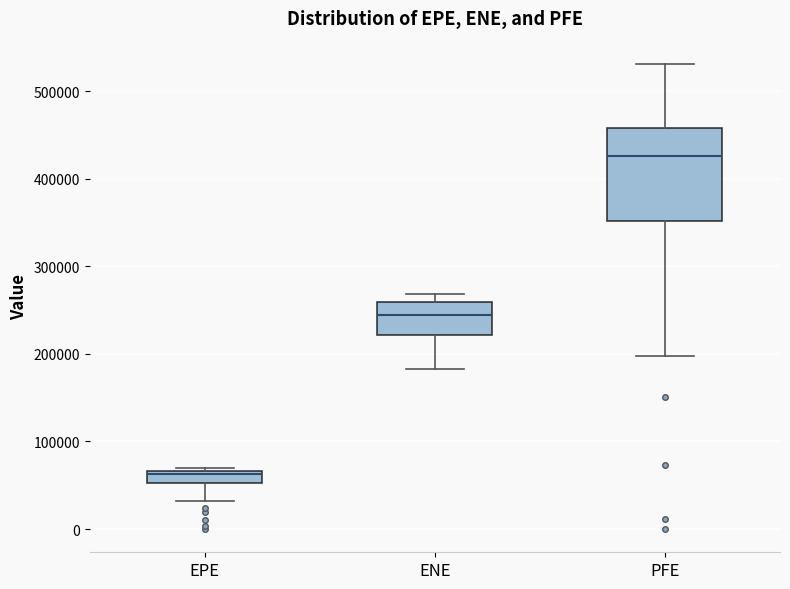

Which box is the tallest, from its lower edge to its upper edge?

PFE